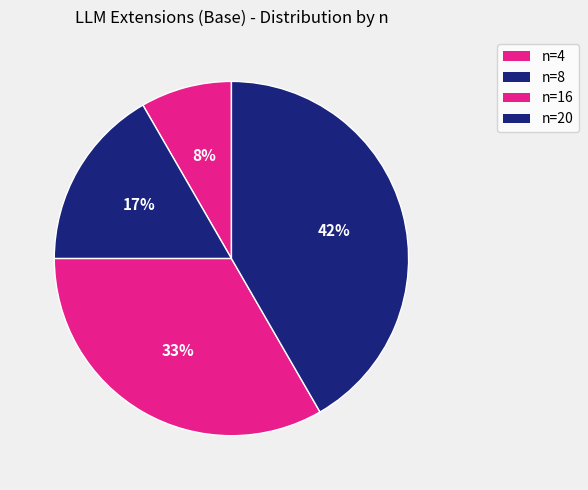

Which slice is the smallest?

n=4